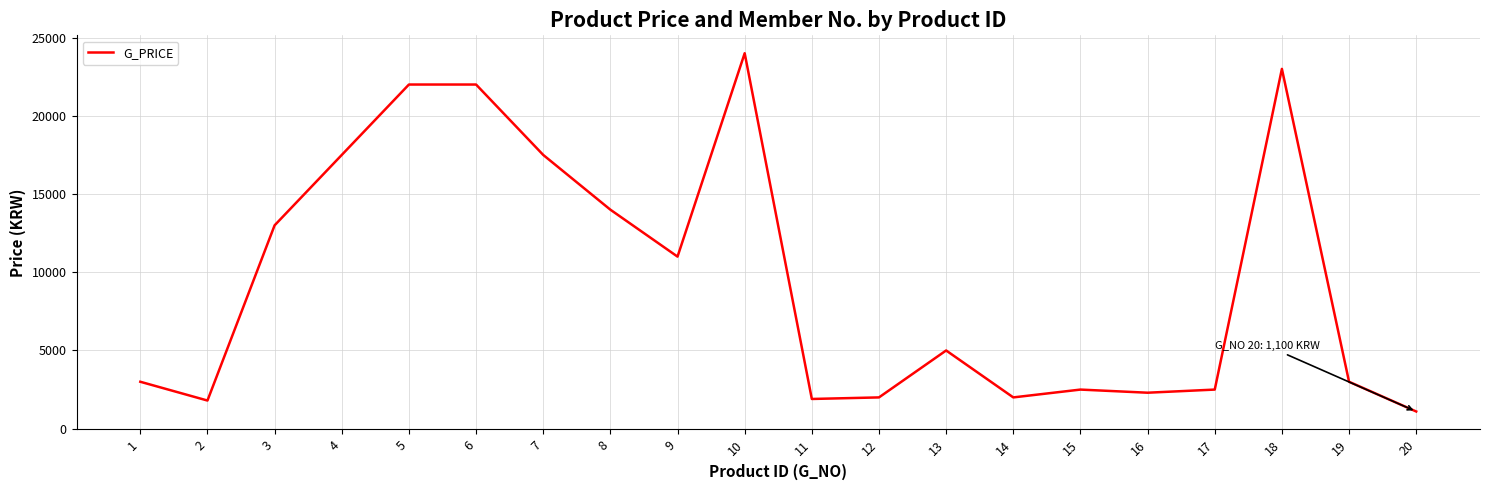

What is the smallest value displayed?

1100